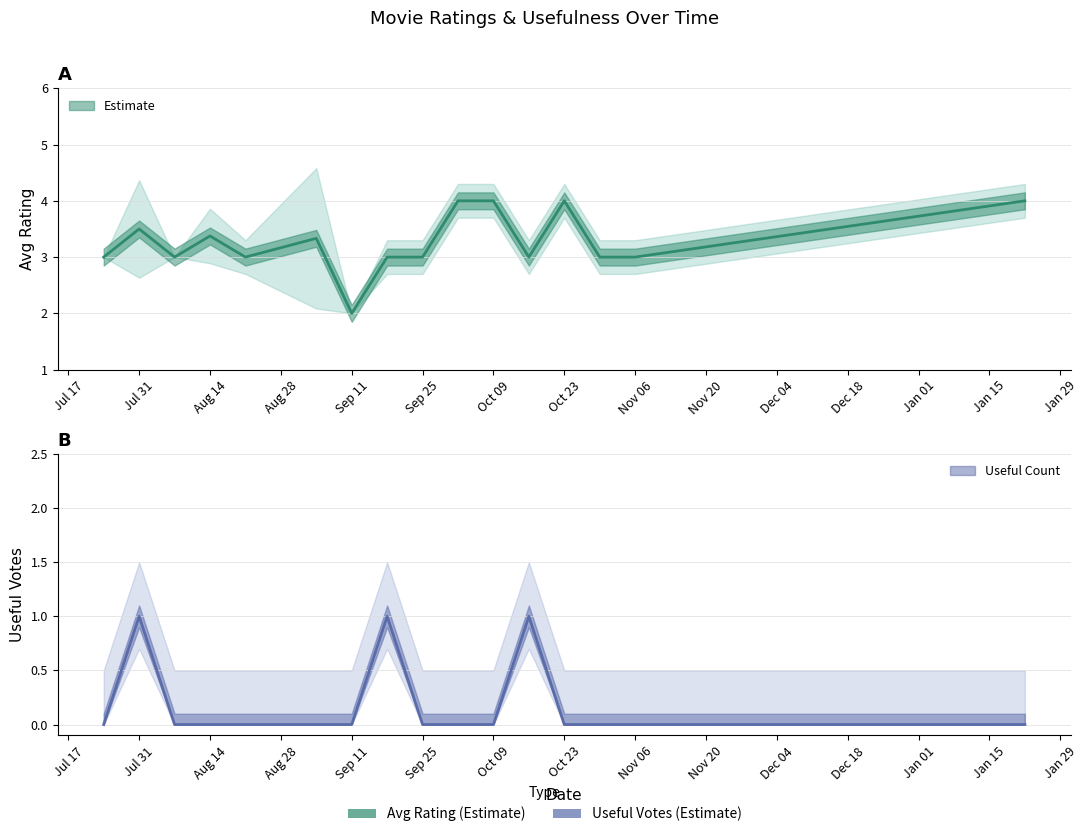

What are all the series names shown in the legend?

avg_rating, useful_count